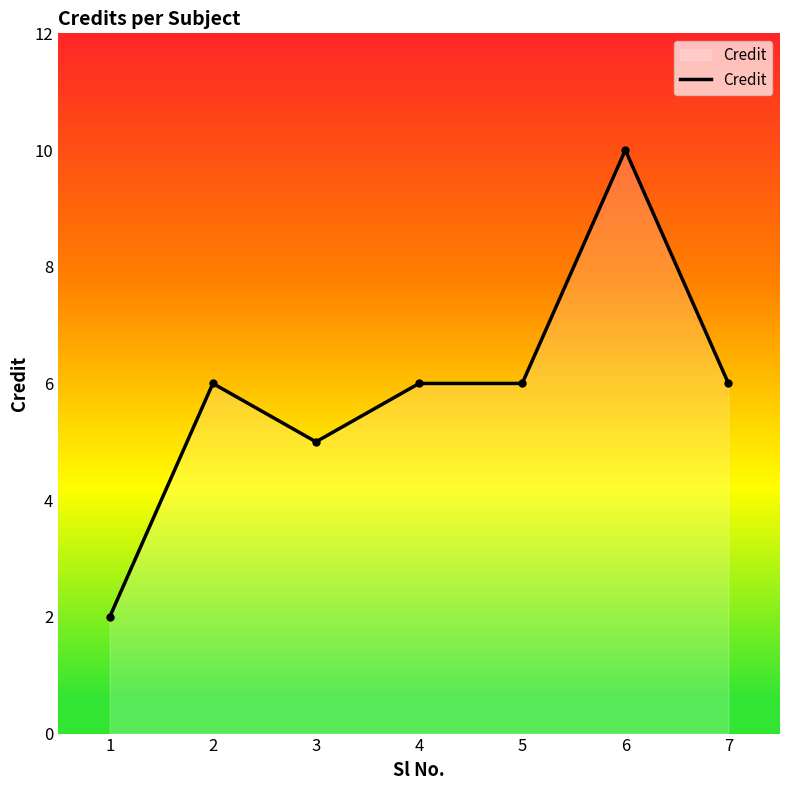

Where is the data nearest to the value 6?

2